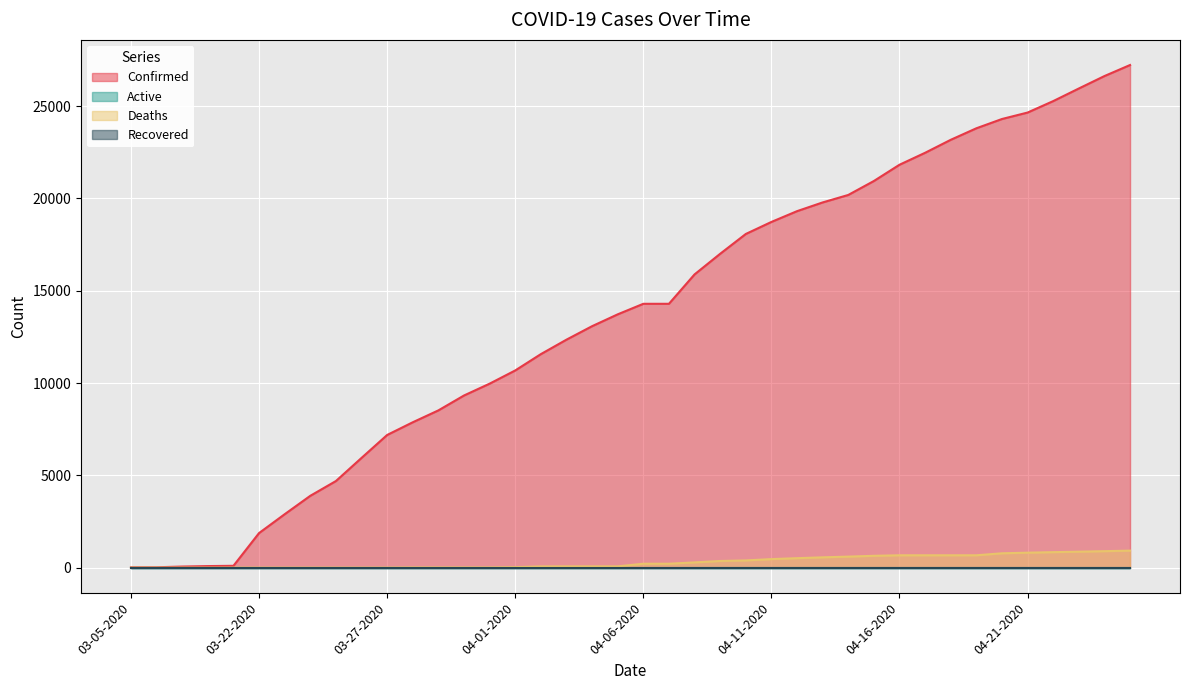

Which series changed the most between 03-09-2020 and 04-05-2020?

Confirmed